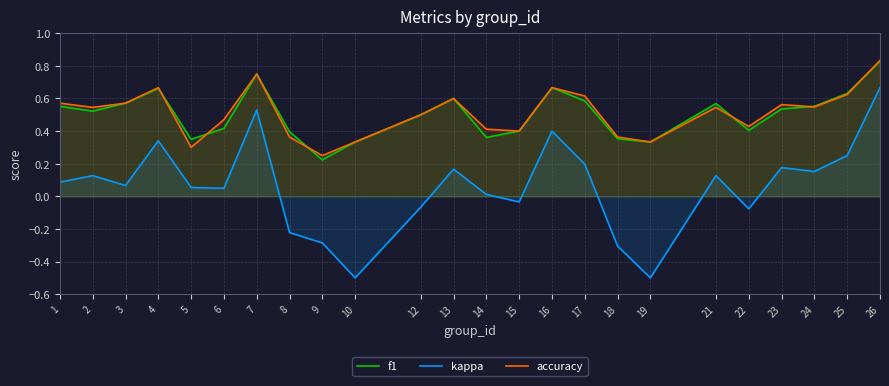

Reading right to left, extract all data points from this chart.

f1: 26=0.8	25=0.6	24=0.6	23=0.5	22=0.4	21=0.6	19=0.3	18=0.4	17=0.6	16=0.7	15=0.4	14=0.4	13=0.6	12=0.5	10=0.3	9=0.2	8=0.4	7=0.8	6=0.4	5=0.3	4=0.7	3=0.6	2=0.5	1=0.6
kappa: 26=0.7	25=0.2	24=0.2	23=0.2	22=-0.1	21=0.1	19=-0.5	18=-0.3	17=0.2	16=0.4	15=-0.0	14=0.0	13=0.2	12=-0.1	10=-0.5	9=-0.3	8=-0.2	7=0.5	6=0.0	5=0.1	4=0.3	3=0.1	2=0.1	1=0.1
accuracy: 26=0.8	25=0.6	24=0.5	23=0.6	22=0.4	21=0.5	19=0.3	18=0.4	17=0.6	16=0.7	15=0.4	14=0.4	13=0.6	12=0.5	10=0.3	9=0.2	8=0.4	7=0.8	6=0.5	5=0.3	4=0.7	3=0.6	2=0.5	1=0.6